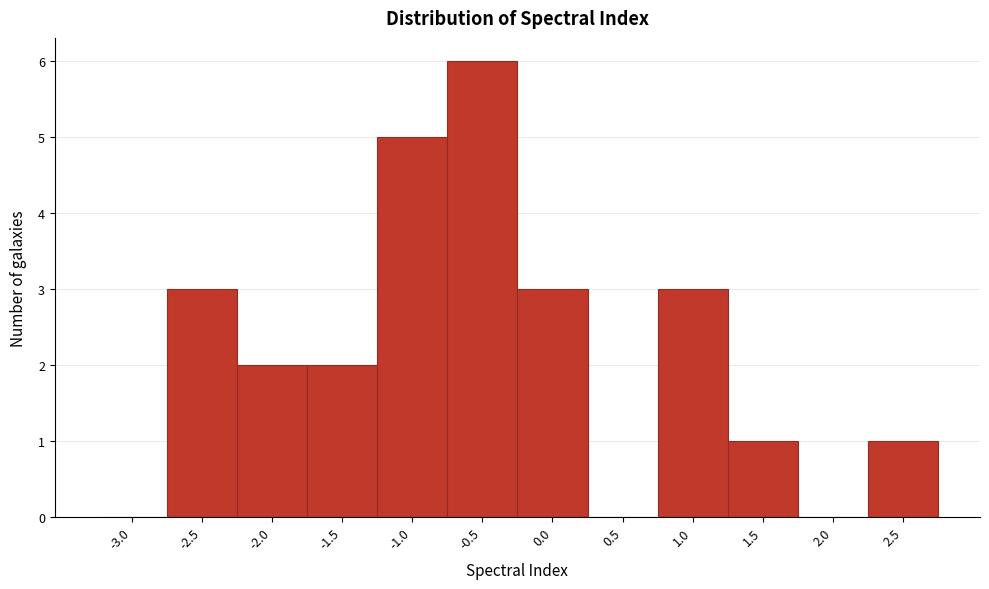

Reading right to left, what are all the values shown in this chart?

2.5=1	2.0=0	1.5=1	1.0=3	0.5=0	0.0=3	-0.5=6	-1.0=5	-1.5=2	-2.0=2	-2.5=3	-3.0=0